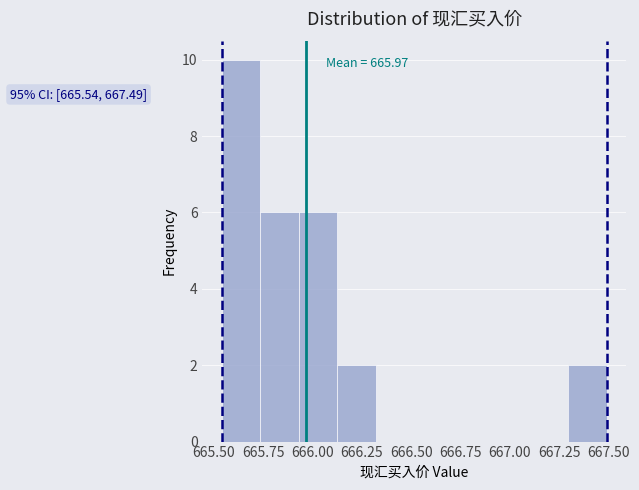

Read against the x-axis, roughly where is the centre of the tallest bar?

665.65